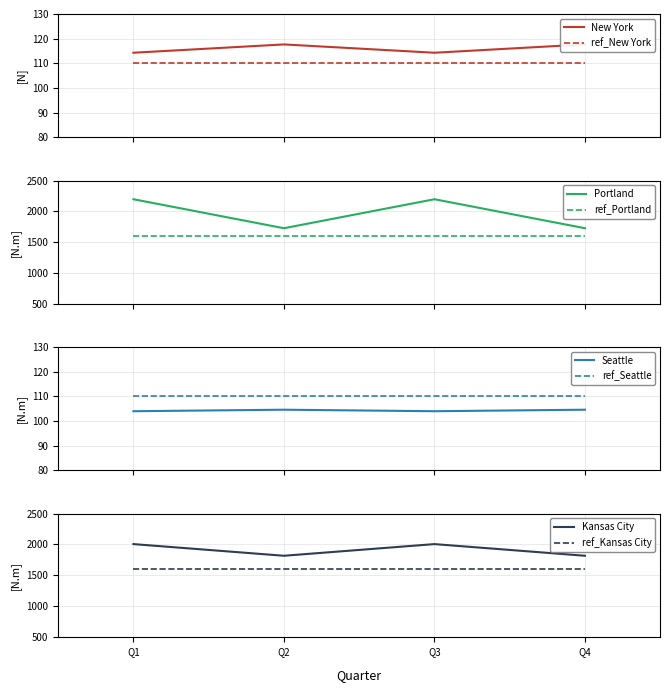

How many interior local valleys does the Seattle series have?

1